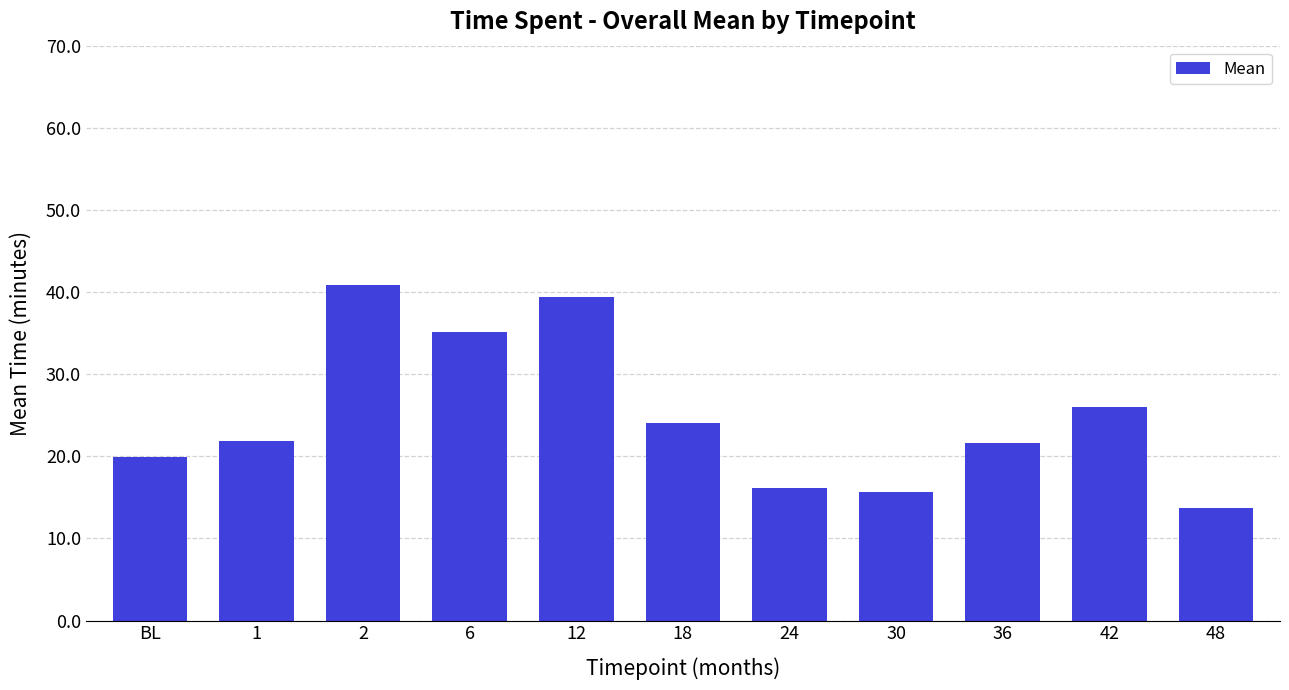

Which has a higher value, 24 or 2?

2